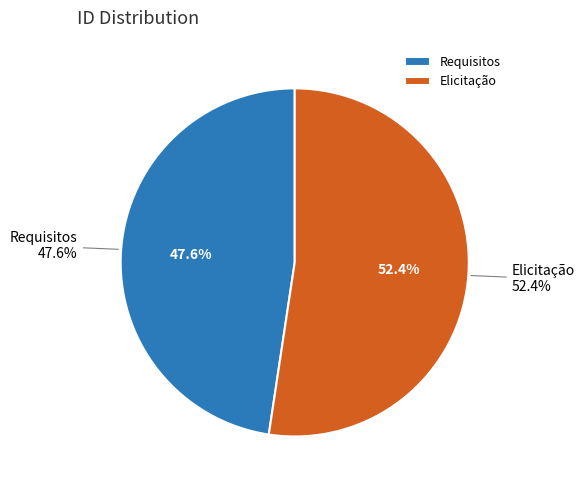

To the nearest percent, what portion does Requisitos represent?

48%